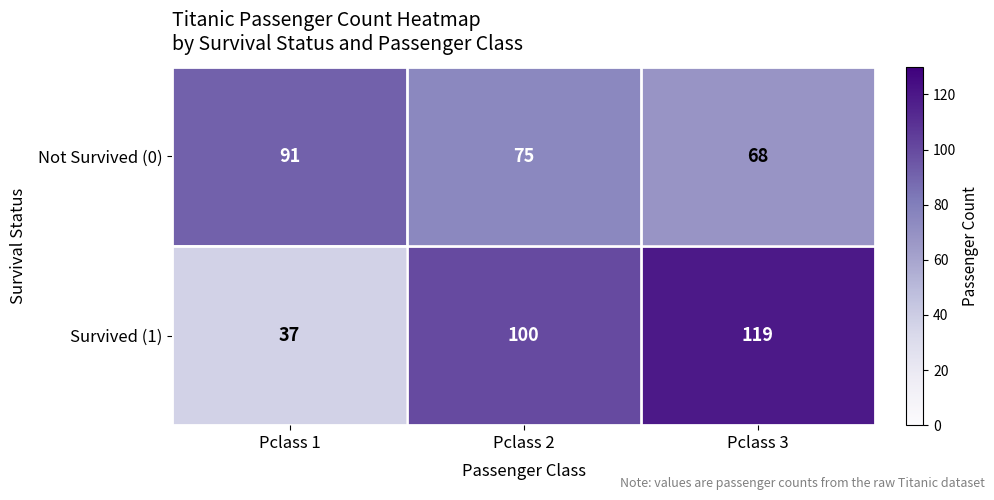

How many categories are shown in the chart?

3